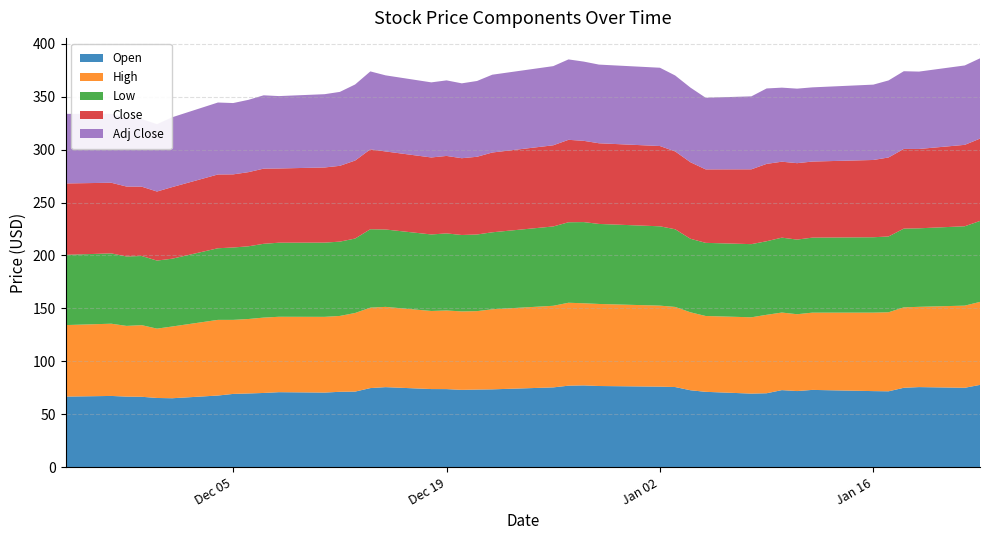

Reading left to right, list all the values displayed in this chart.

Open: 66.7	67.3	66.7	66.5	65.4	65.1	67.7	69.2	69.6	70.1	70.8	70.5	71.2	71.4	74.7	75.6	73.8	73.8	73.0	73.3	73.5	75.4	77.0	77.2	76.7	76.1	75.7	72.7	71.2	69.5	69.8	72.8	71.9	73.0	71.9	71.7	75.0	75.7	75.0	77.7
High: 67.6	68.3	66.8	67.7	65.5	67.8	71.5	70.0	70.4	71.2	71.2	71.6	71.7	74.3	76.0	75.8	73.8	74.3	74.1	74.1	75.7	77.1	78.4	77.6	77.5	76.5	75.7	73.7	71.7	72.1	74.1	73.3	72.6	73.0	74.2	74.7	76.0	75.8	77.6	78.4
Low: 66.4	66.4	65.6	65.3	64.3	64.1	67.7	68.4	68.7	69.7	70.0	70.1	70.2	70.3	74.1	73.1	72.3	72.8	72.2	72.4	72.8	75.0	76.1	76.7	75.6	75.0	73.4	69.5	69.1	69.1	69.5	70.8	70.5	70.9	71.2	71.6	74.4	74.2	75.0	76.5
Close: 67.4	66.8	66.1	65.5	65.2	67.7	69.7	69.1	70.1	71.0	70.1	71.0	71.6	73.7	75.5	73.7	72.8	73.2	72.6	73.4	75.4	76.7	77.9	76.8	76.2	75.9	73.6	72.3	69.4	70.7	73.1	71.8	72.2	71.9	73.0	74.7	75.3	75.0	76.9	77.8
Adj Close: 65.8	65.1	64.4	63.9	63.6	66.0	68.0	67.4	68.3	69.3	68.4	69.2	69.9	71.9	73.6	71.9	71.0	71.4	70.8	71.6	73.5	74.8	76.0	74.9	74.3	74.0	71.7	70.5	67.7	68.9	71.3	70.0	70.4	70.1	71.2	72.8	73.4	73.1	75.0	75.9